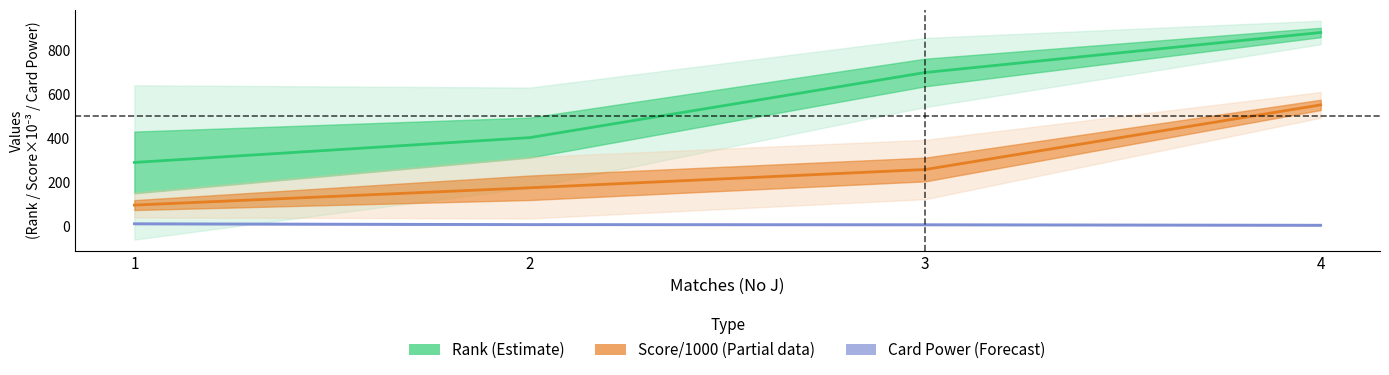

What value does the Rank (Estimate) series have at 2?

403.4